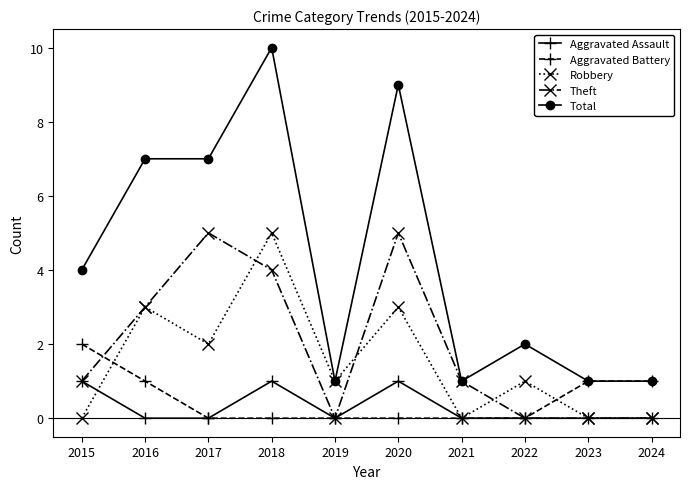

What are all the series names shown in the legend?

Aggravated Assault, Aggravated Battery, Robbery, Theft, Total